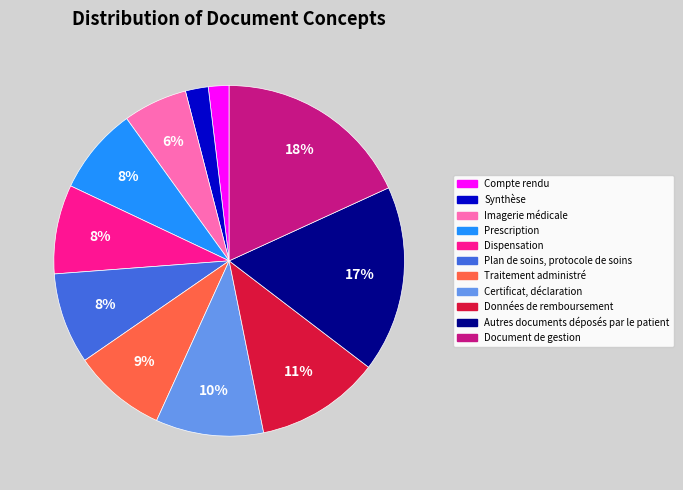

To the nearest percent, what percentage of the pie is Certificat, déclaration?

10%